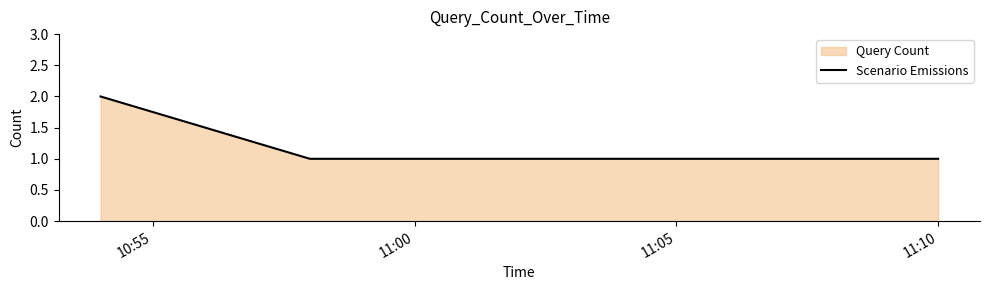

True or false: the data has more than 1 interior local peaks.

False